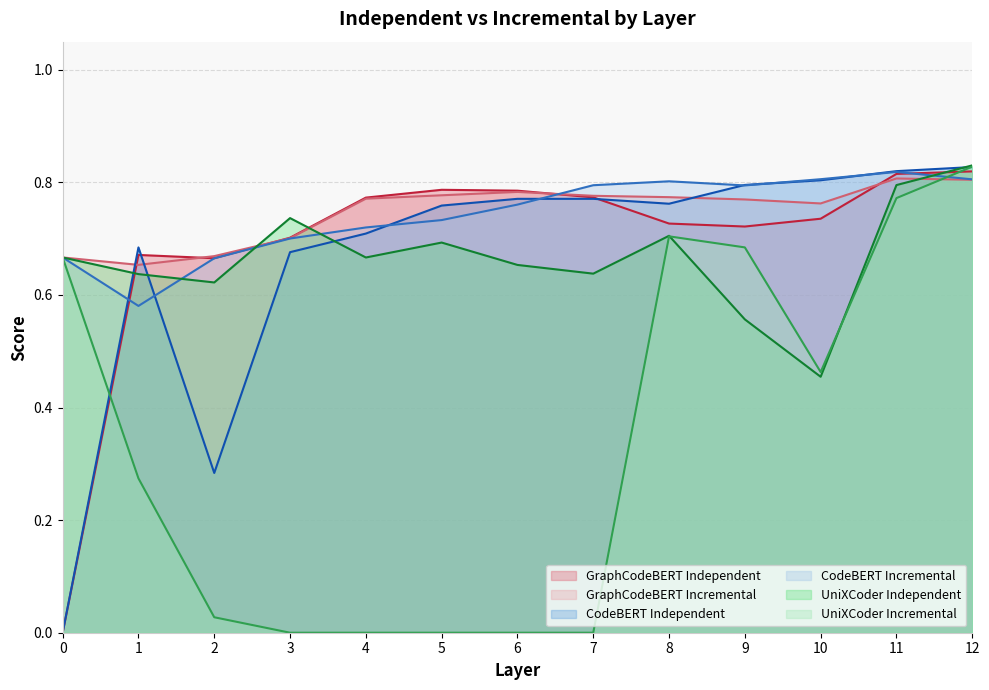

Where is the first local maximum for GraphCodeBERT Incremental?

6